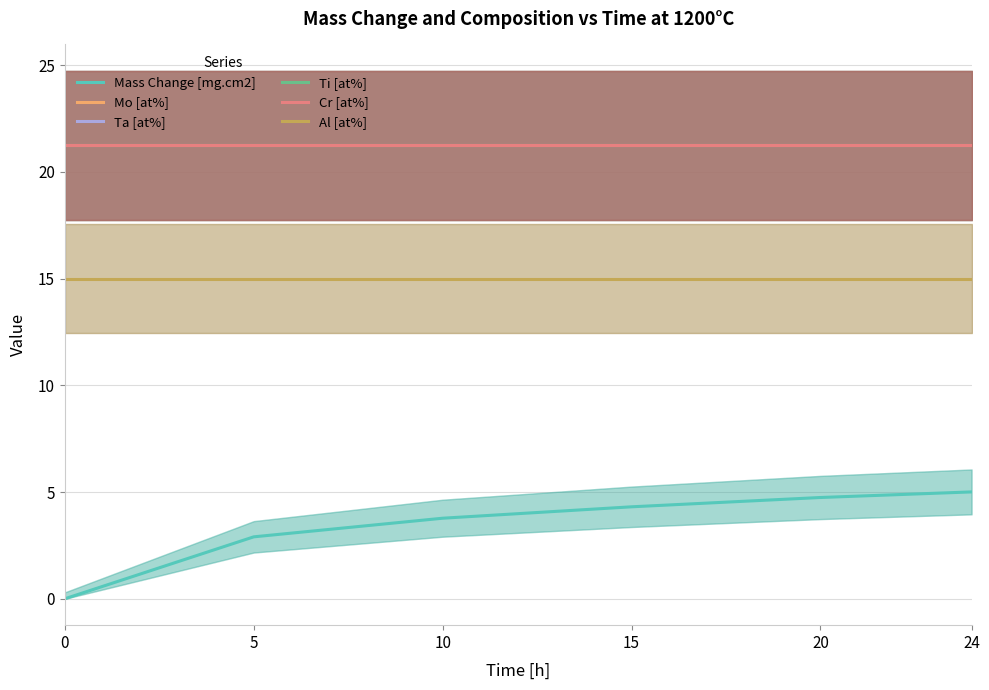

True or false: Cr [at%] and Al [at%] intersect in this chart.

False